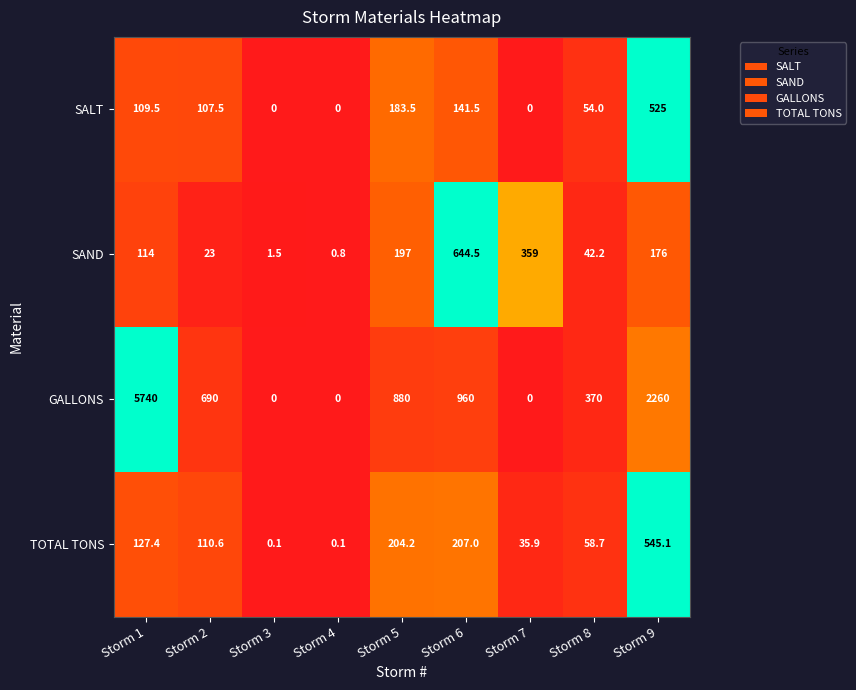

At which category does the chart reach its peak across all series?

Storm 1